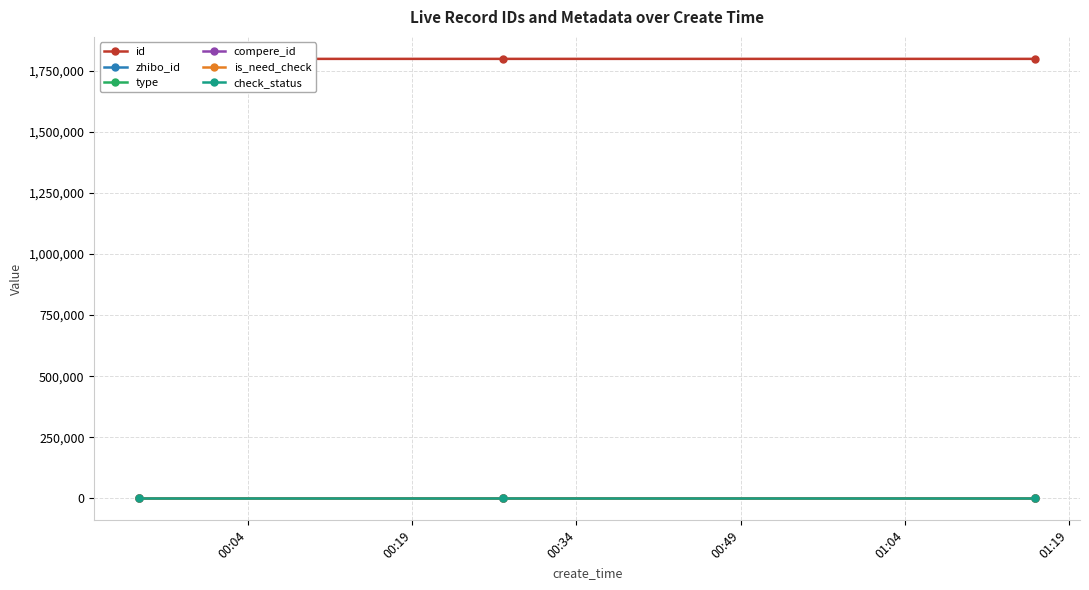

Reading right to left, list all the values displayed in this chart.

id: 1798210	1798178	1798165
zhibo_id: 152	152	152
type: 0	0	0
compere_id: 0	0	0
is_need_check: 0	0	0
check_status: 1	1	1